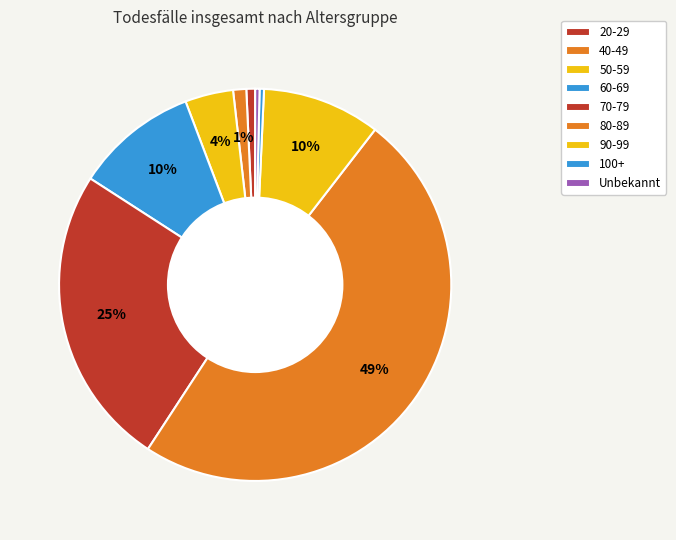

Is it true that 100+ is 0% of the pie?

True